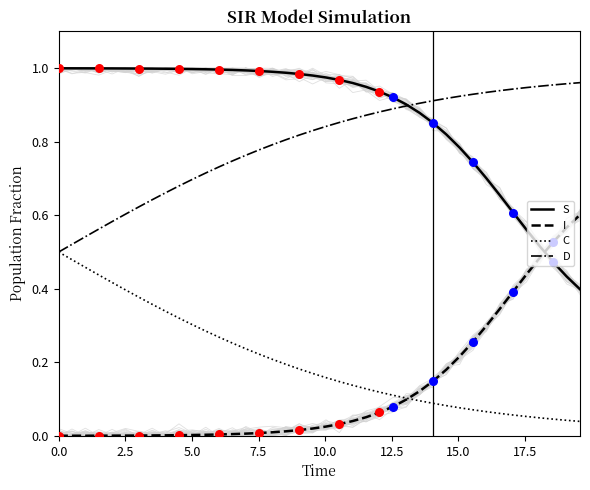

Which series has the largest Y range (max minus min)?

S